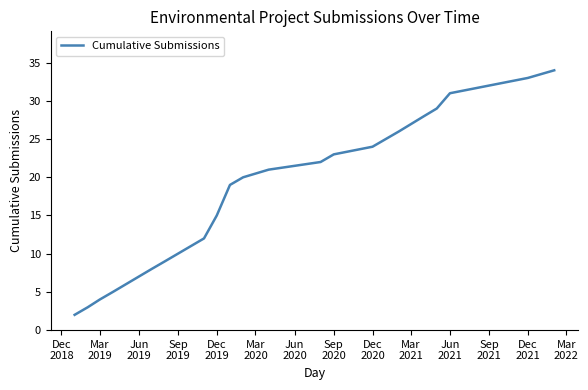

What is the difference between the maximum and minimum values?

32